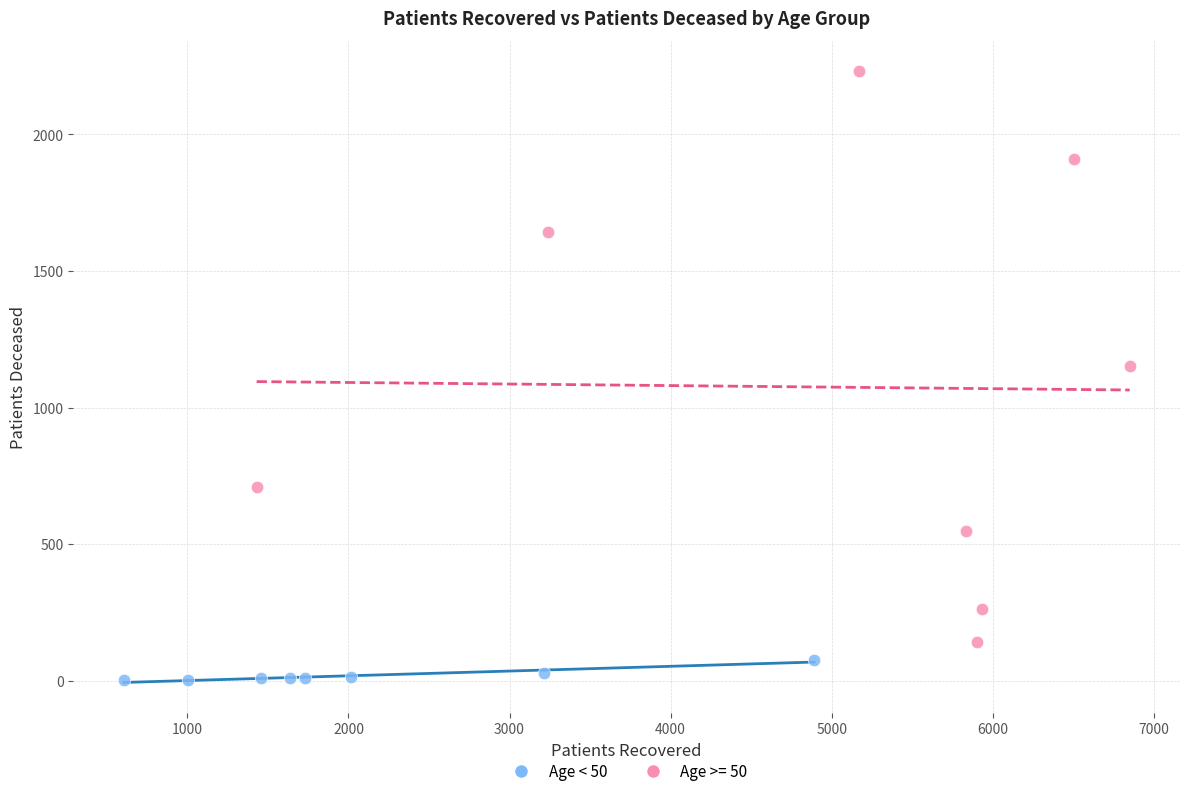

Which series has the largest Y range (max minus min)?

Age >= 50